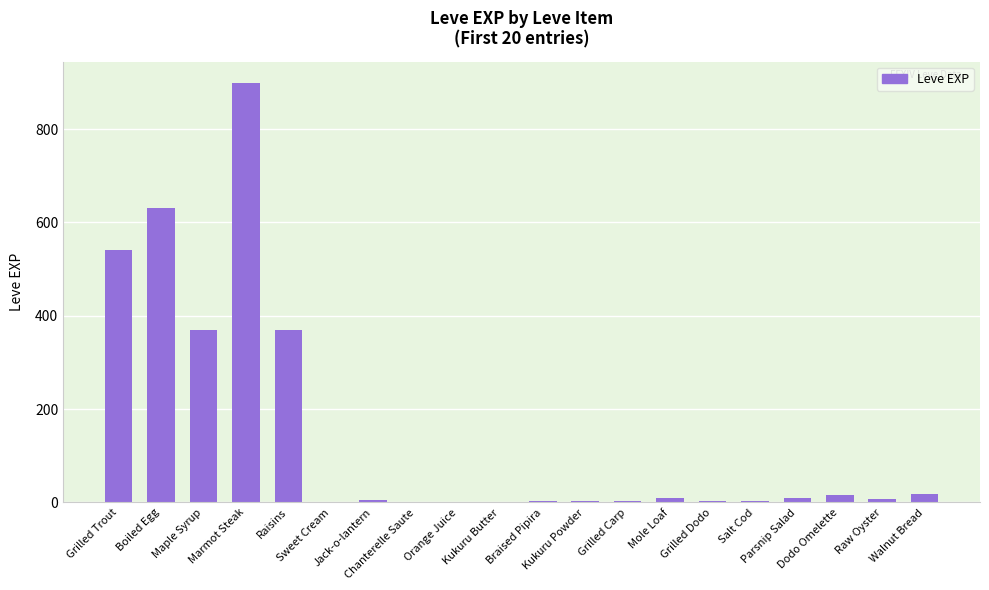

What is the maximum value shown in the chart?

900